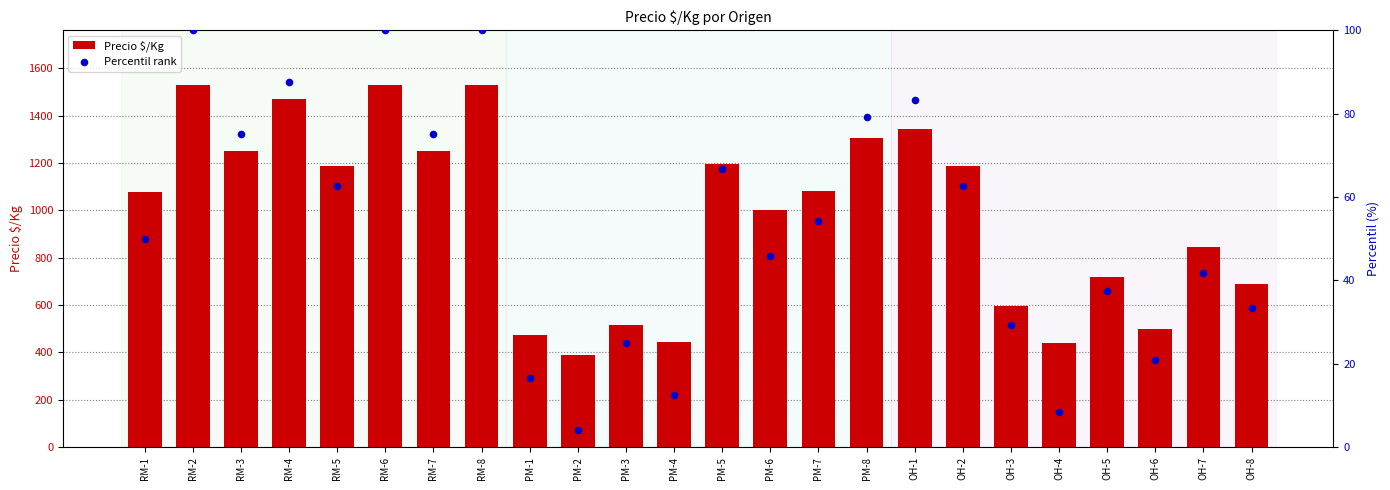

At which category is the sum across all series the highest?

RM-2